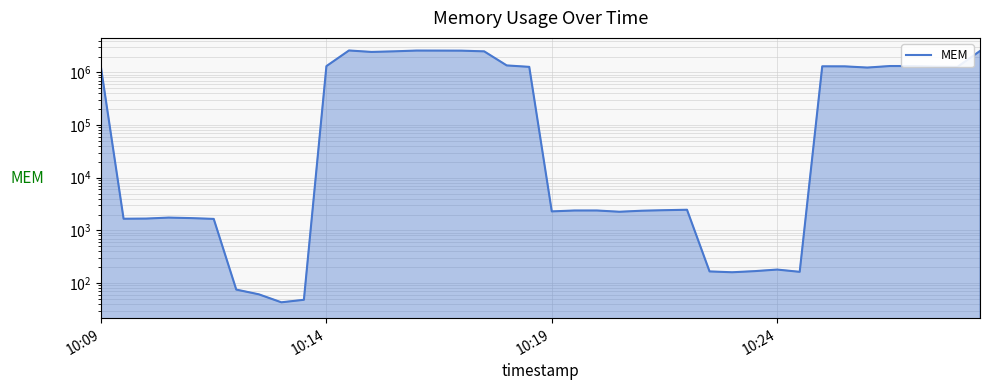

Is it true that the value at 10:24 is 180?

True